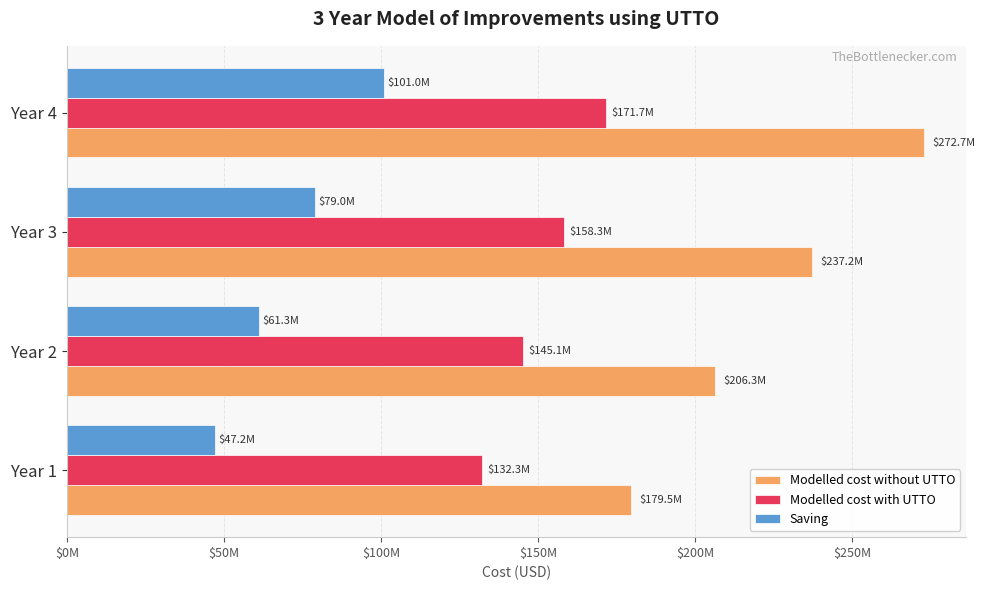

What is the value of the Modelled cost without UTTO bar at the 3rd from the left?

237227500